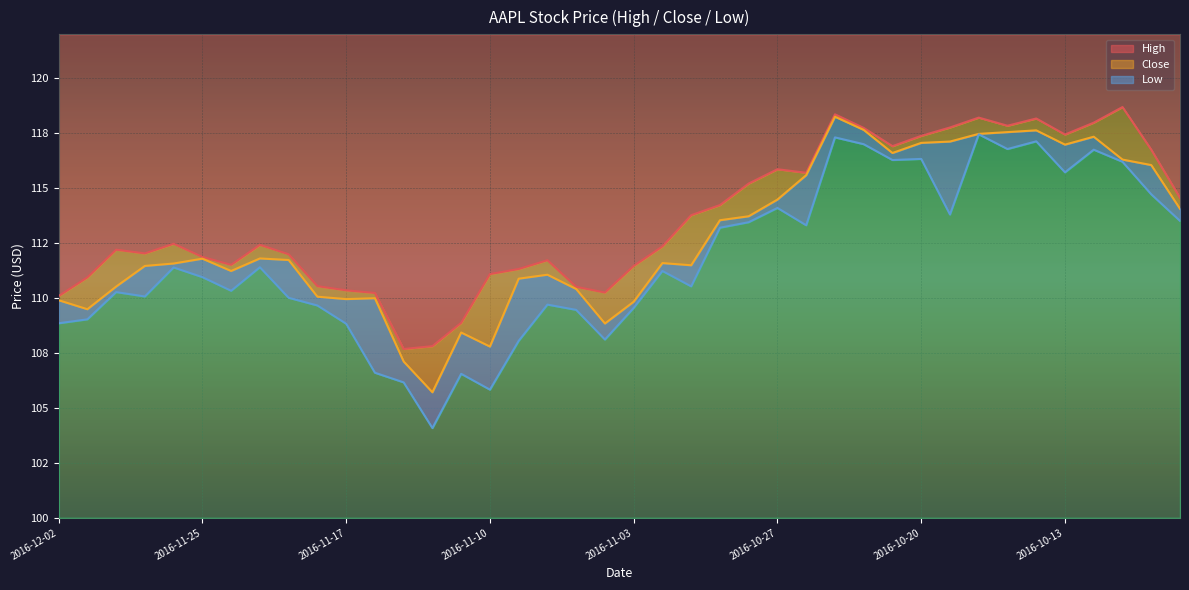

What is the total value across all series at 2016-11-04?

327.2